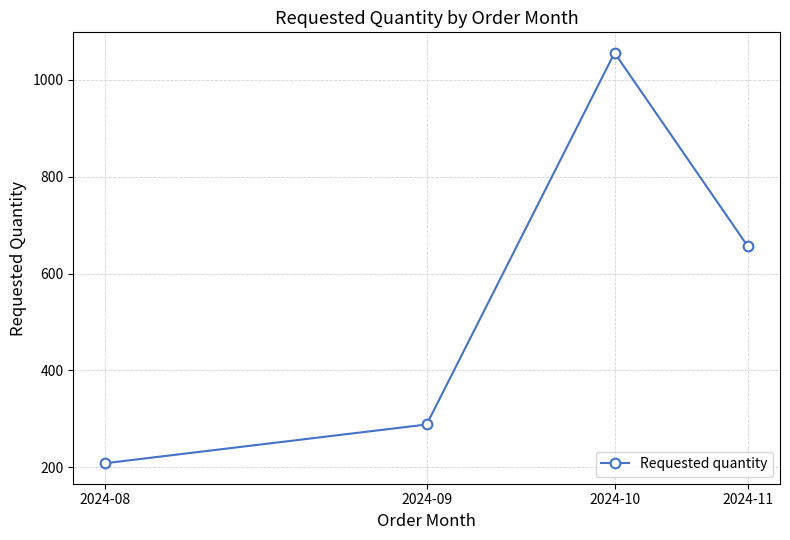

How many points are higher than both their immediate neighbors (excluding endpoints)?

1